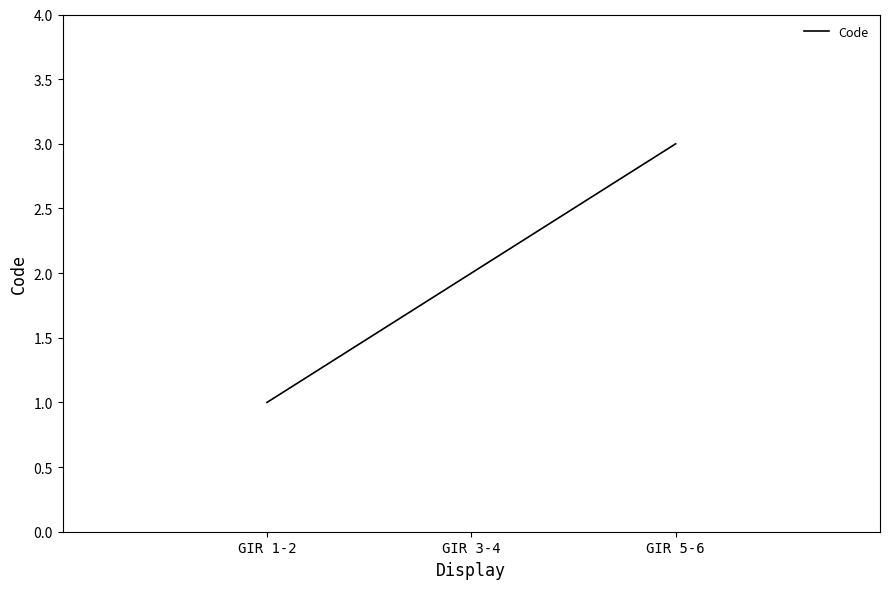

Reading left to right, list all the values displayed in this chart.

GIR 1-2=1	GIR 3-4=2	GIR 5-6=3